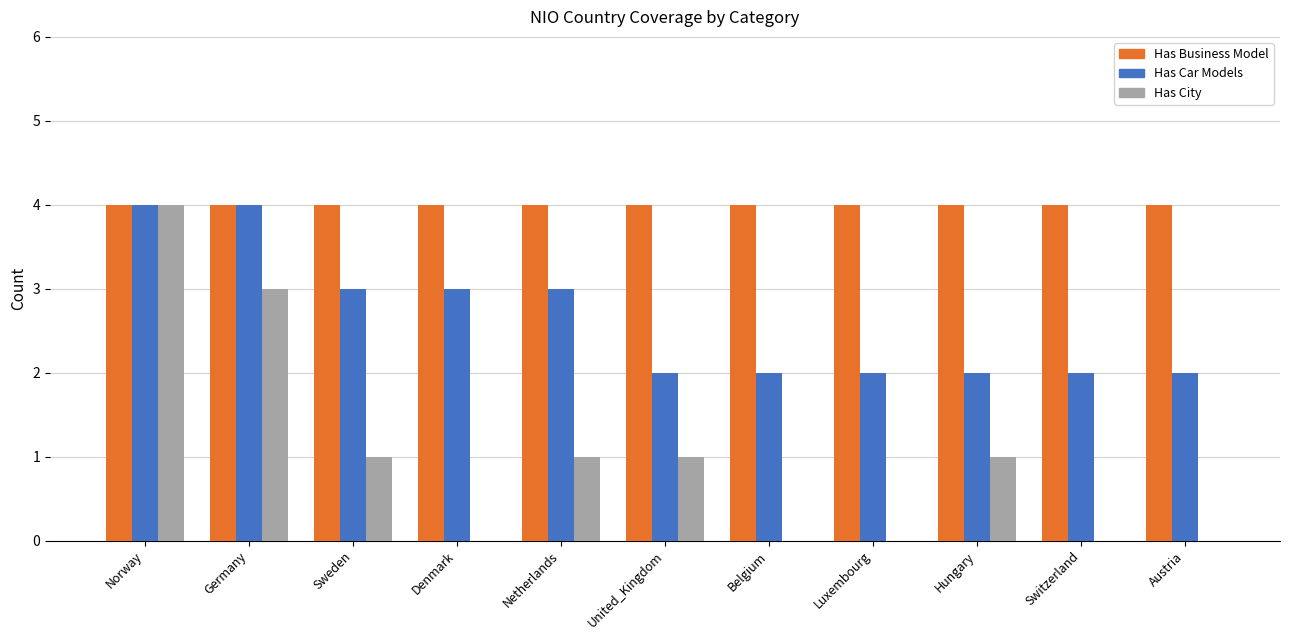

Which series has the largest total across all categories?

Has Business Model